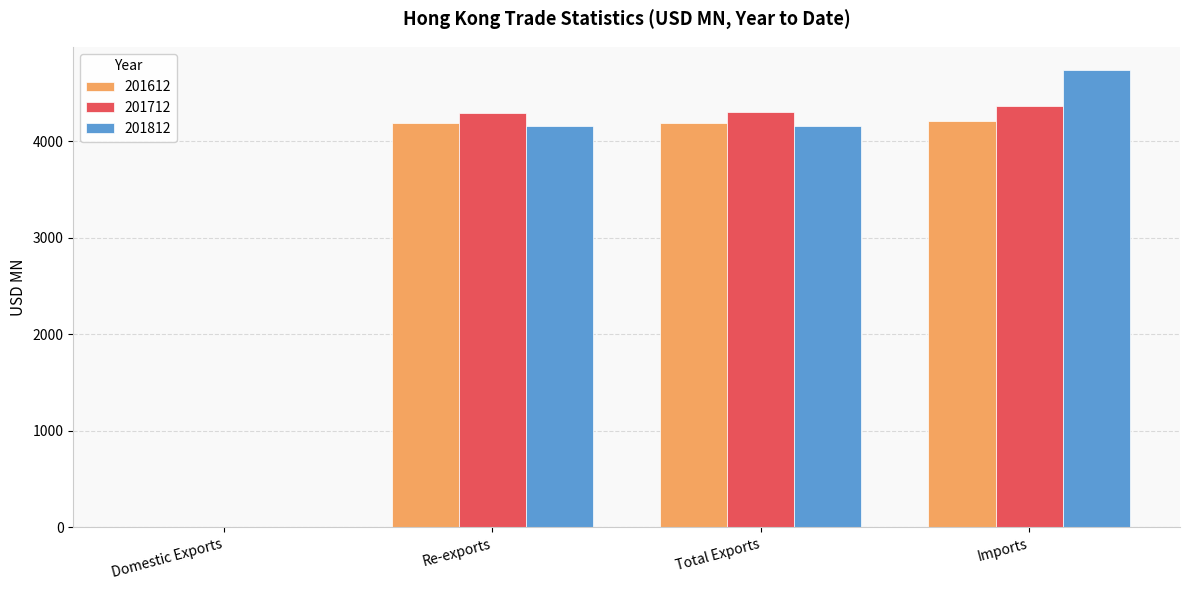

Between Total Exports and Imports, which series saw the biggest shift?

201812